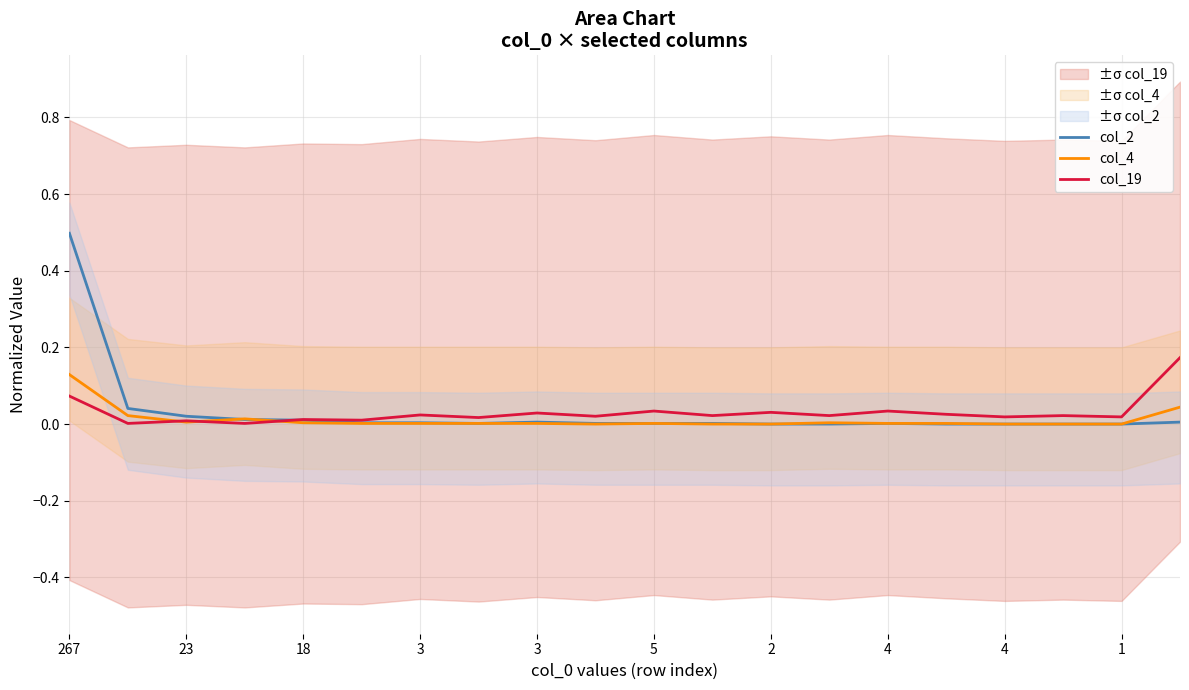

Reading left to right, transcribe all the data shown in this chart.

col_2: 0.5	0.0	0.0	0.0	0.0	0.0	0.0	0.0	0.0	0.0	0.0	0.0	0.0	0.0	0.0	0.0	0.0	0.0	0.0	0.0
col_4: 0.1	0.0	0.0	0.0	0.0	0.0	0.0	0.0	0.0	0.0	0.0	0.0	0.0	0.0	0.0	0.0	0.0	0.0	0.0	0.0
col_19: 0.1	0.0	0.0	0.0	0.0	0.0	0.0	0.0	0.0	0.0	0.0	0.0	0.0	0.0	0.0	0.0	0.0	0.0	0.0	0.2